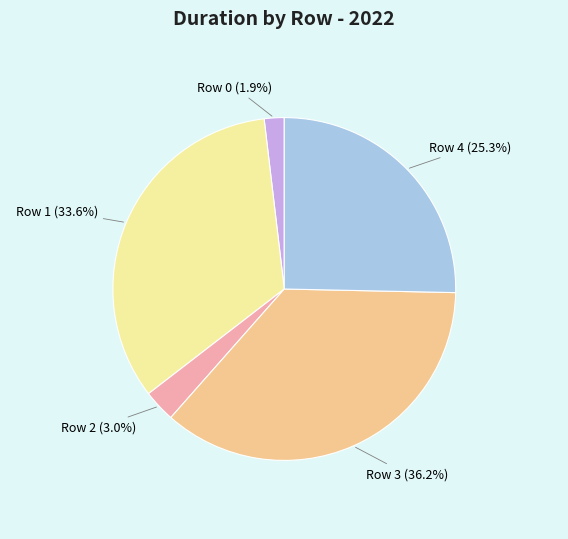

Is the sum of Row 4 (25.3%) and Row 1 (33.6%) greater than half?

Yes